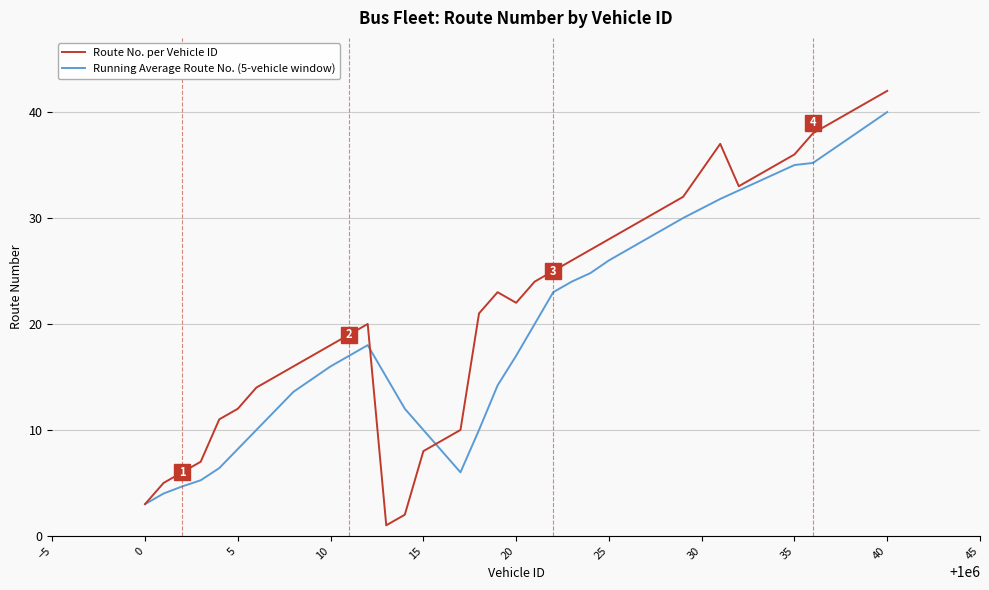

What is the minimum value for Route No. per Vehicle ID?

1.0